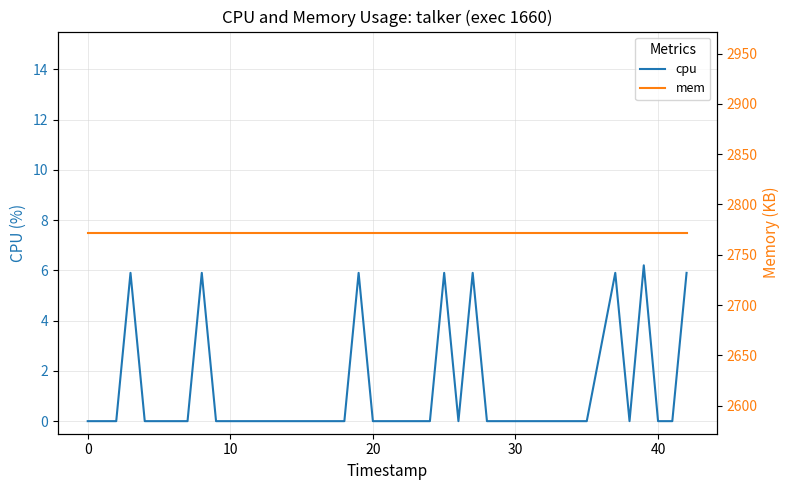

Is it true that cpu equals 5.9 at 8?

True